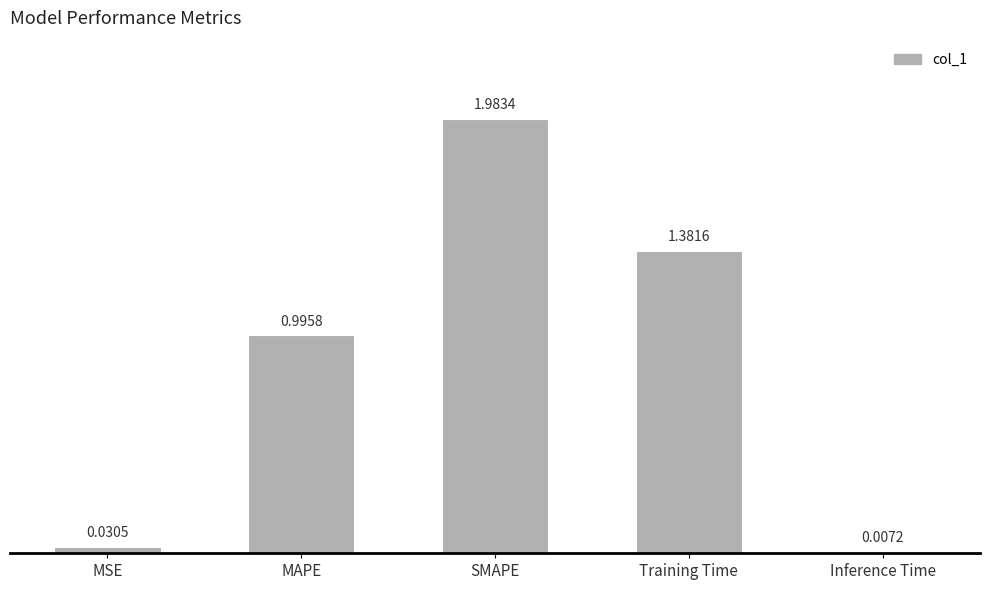

What is the label of the 5th bar from the left?

Inference Time